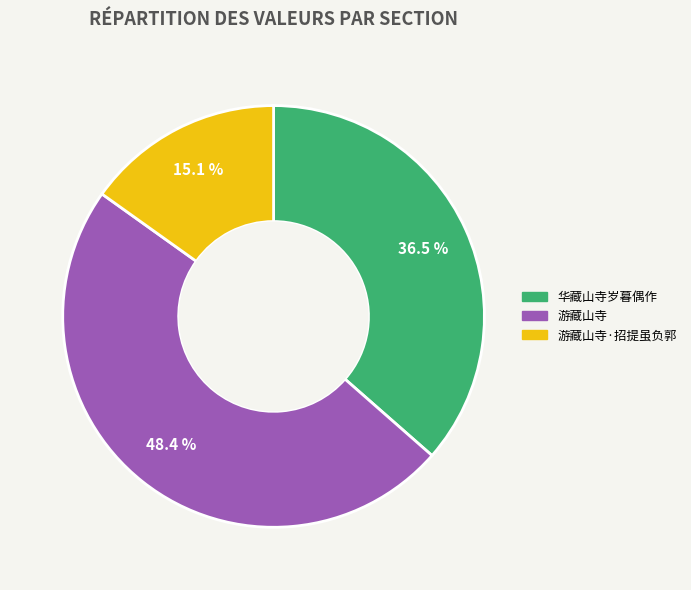

To the nearest percent, what is the difference between the largest and smallest slice percentages?

33%